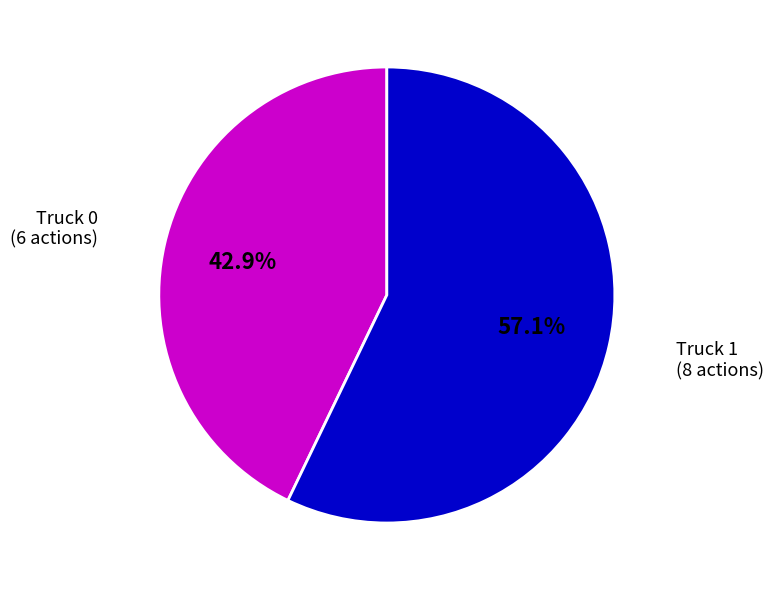

Which has a higher value, Truck 0 or Truck 1?

Truck 1